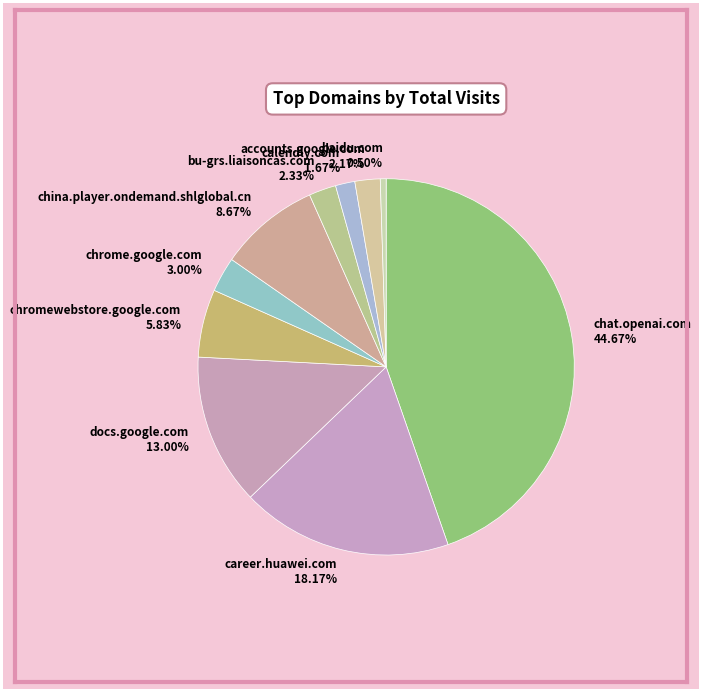

Do china.player.ondemand.shlglobal.cn and docs.google.com together represent more than half of the pie?

No